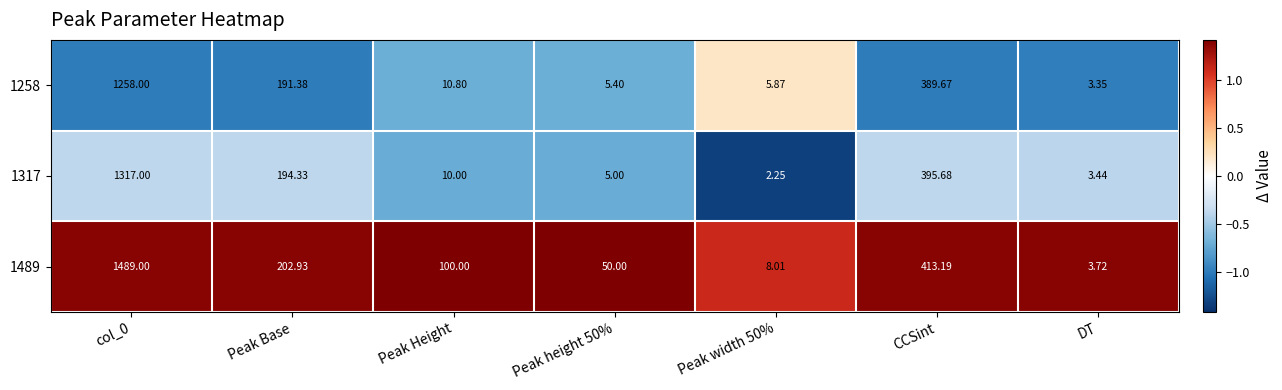

Rank the series by their maximum value, from lowest to highest.

1258, 1317, 1489